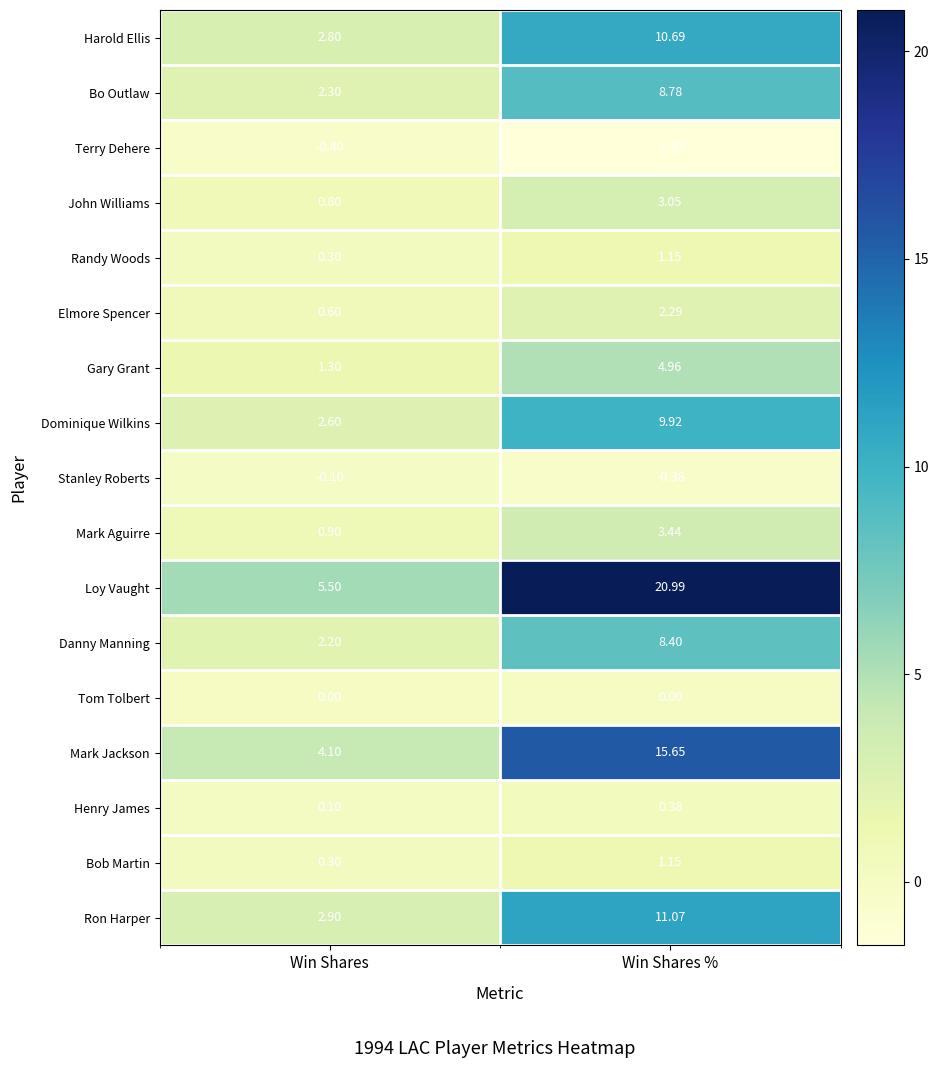

Which series has the largest range (max minus min)?

Loy Vaught